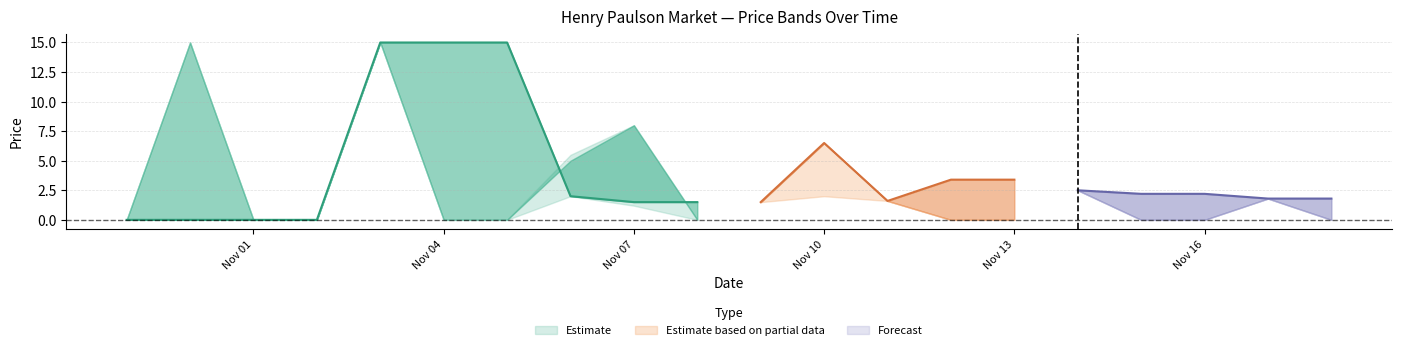

What is the total value across all series at 2008-11-18?

1.8